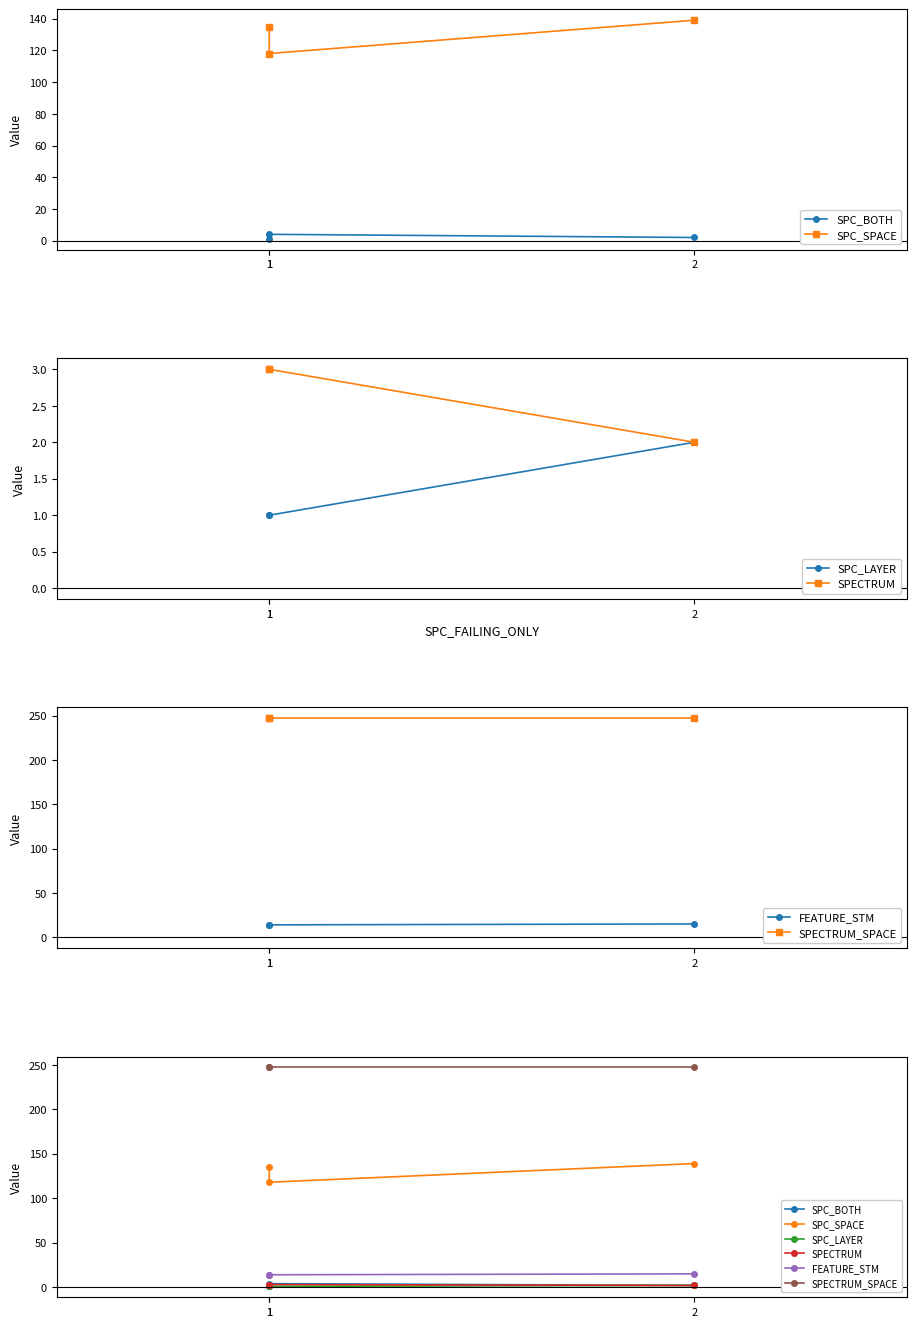

How many SPC_SPACE values are between 118 and 139?

3